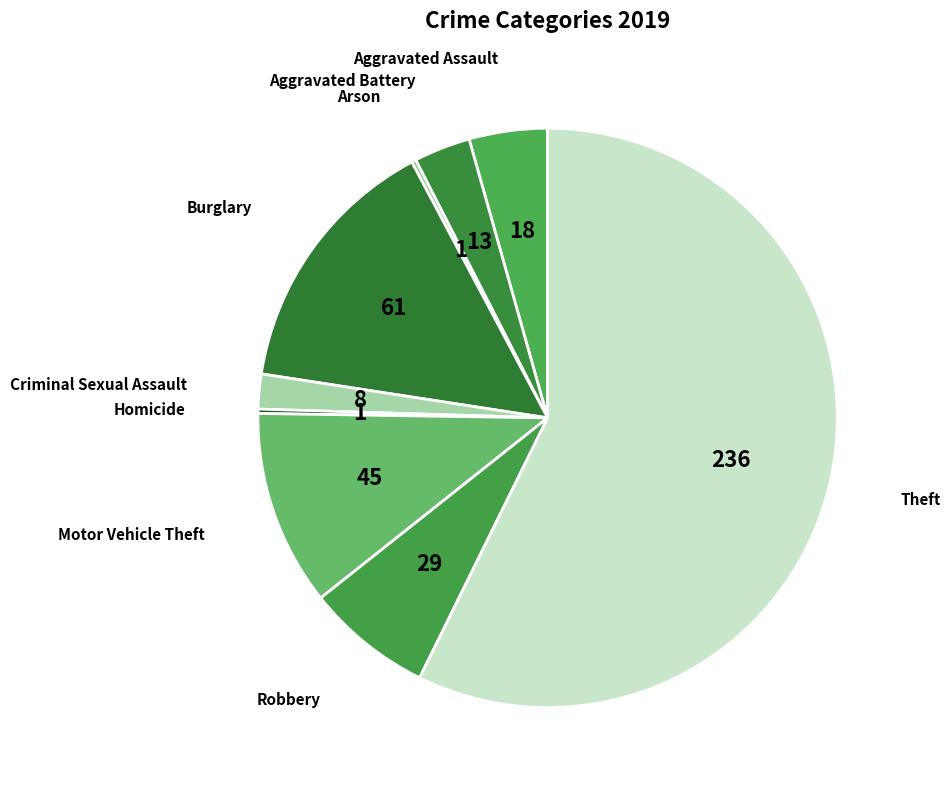

Does any single category account for the majority?

Yes